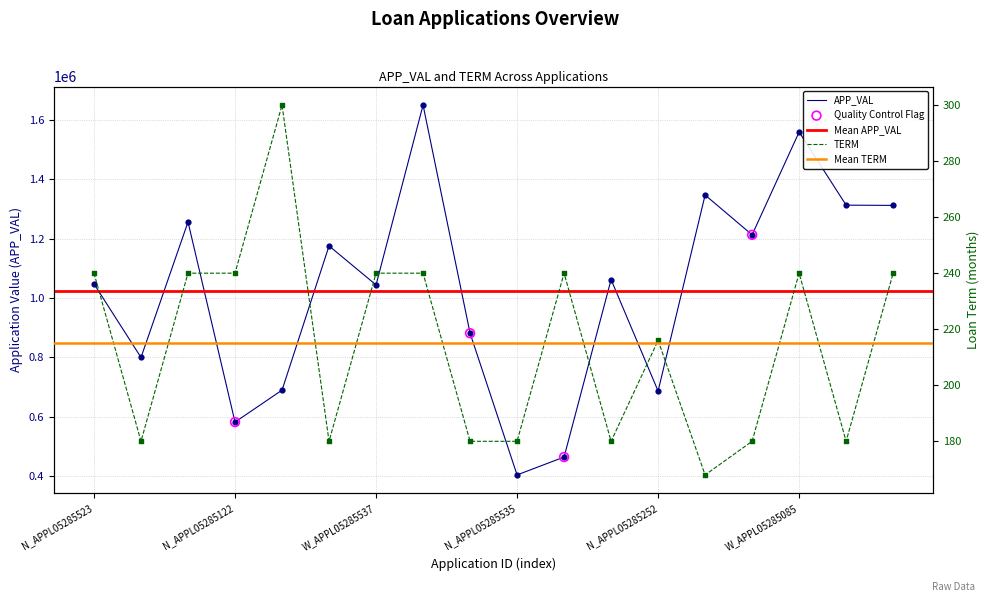

Which series reaches the maximum Y coordinate?

APP_VAL